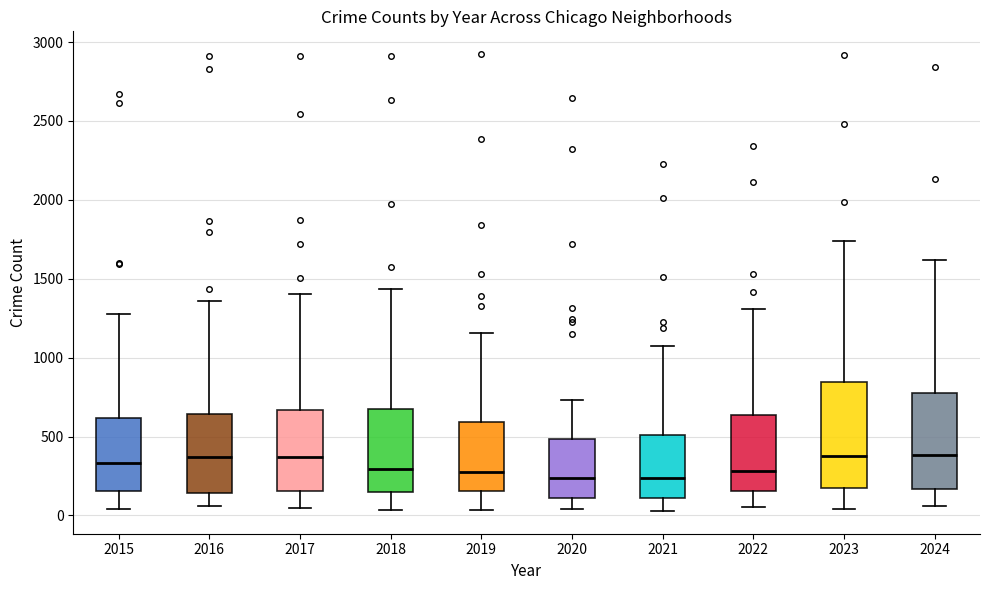

Reading left to right, read every box against the y-axis: the position of its median line, the range the box covers, and the ends of its whiskers. The values are not printed on the chart, so give them approximately, as read against the axis.

2015: median 350, box 150 to 600, whiskers 50 to 1300
2016: median 350, box 150 to 650, whiskers 50 to 1350
2017: median 350, box 150 to 650, whiskers 50 to 1400
2018: median 300, box 150 to 700, whiskers 50 to 1450
2019: median 250, box 150 to 600, whiskers 50 to 1150
2020: median 250, box 100 to 500, whiskers 50 to 750
2021: median 250, box 100 to 500, whiskers 50 to 1050
2022: median 300, box 150 to 650, whiskers 50 to 1300
2023: median 400, box 150 to 850, whiskers 50 to 1750
2024: median 400, box 150 to 750, whiskers 50 to 1600